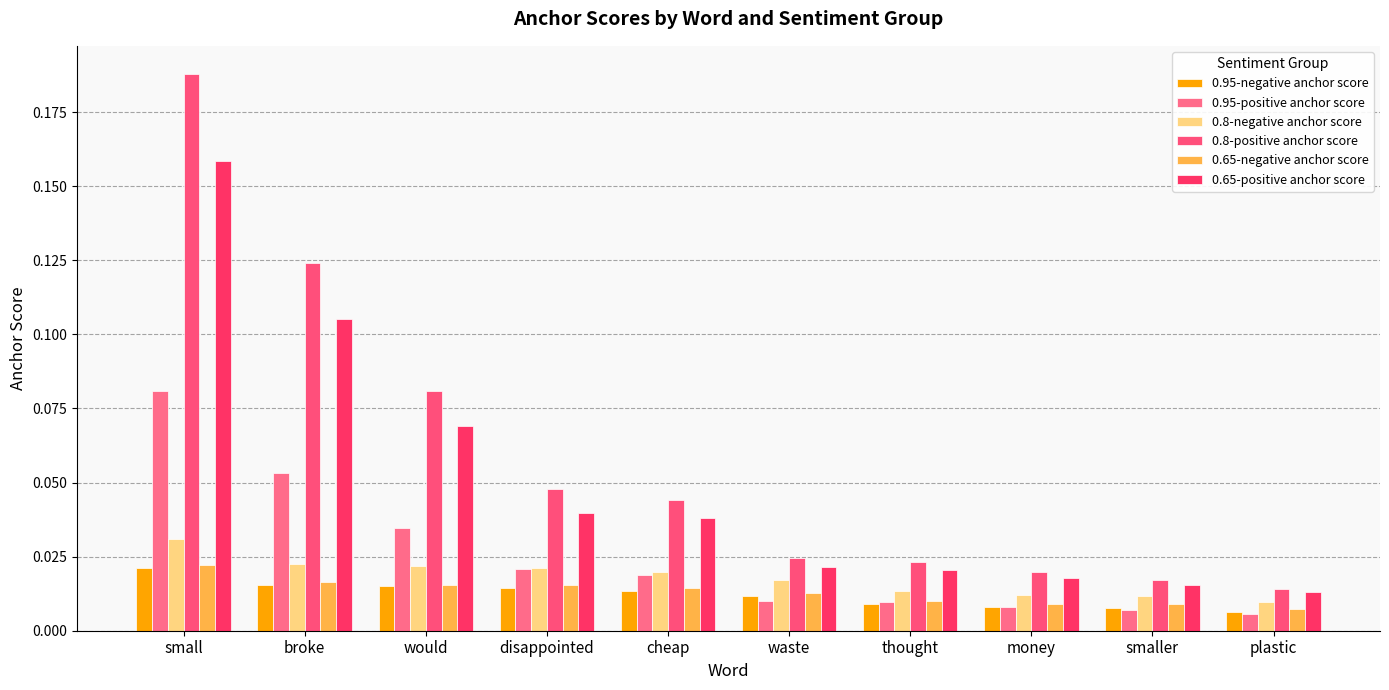

What is the label of the 7th bar from the right?

disappointed